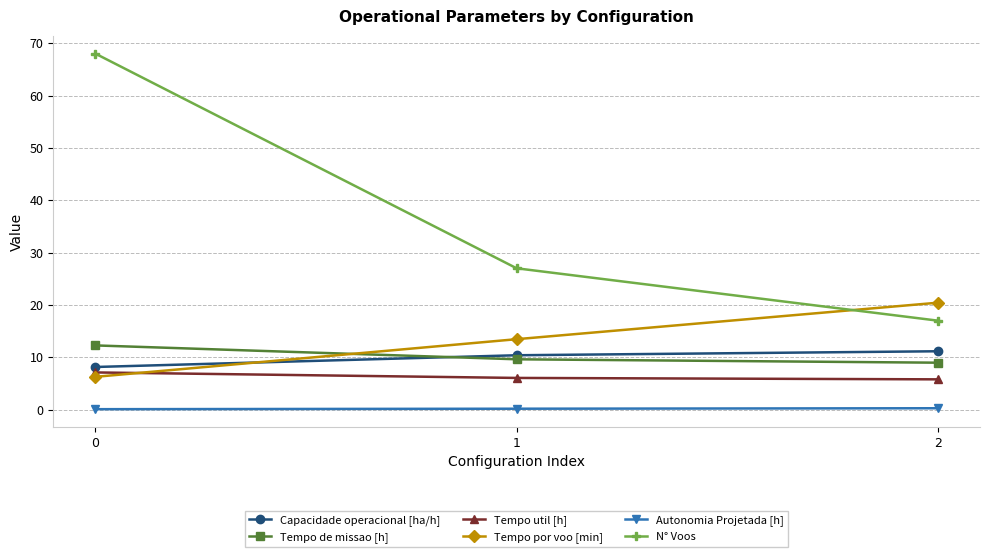

What is the difference between the maximum and minimum values in the Capacidade operacional [ha/h] series?

3.0